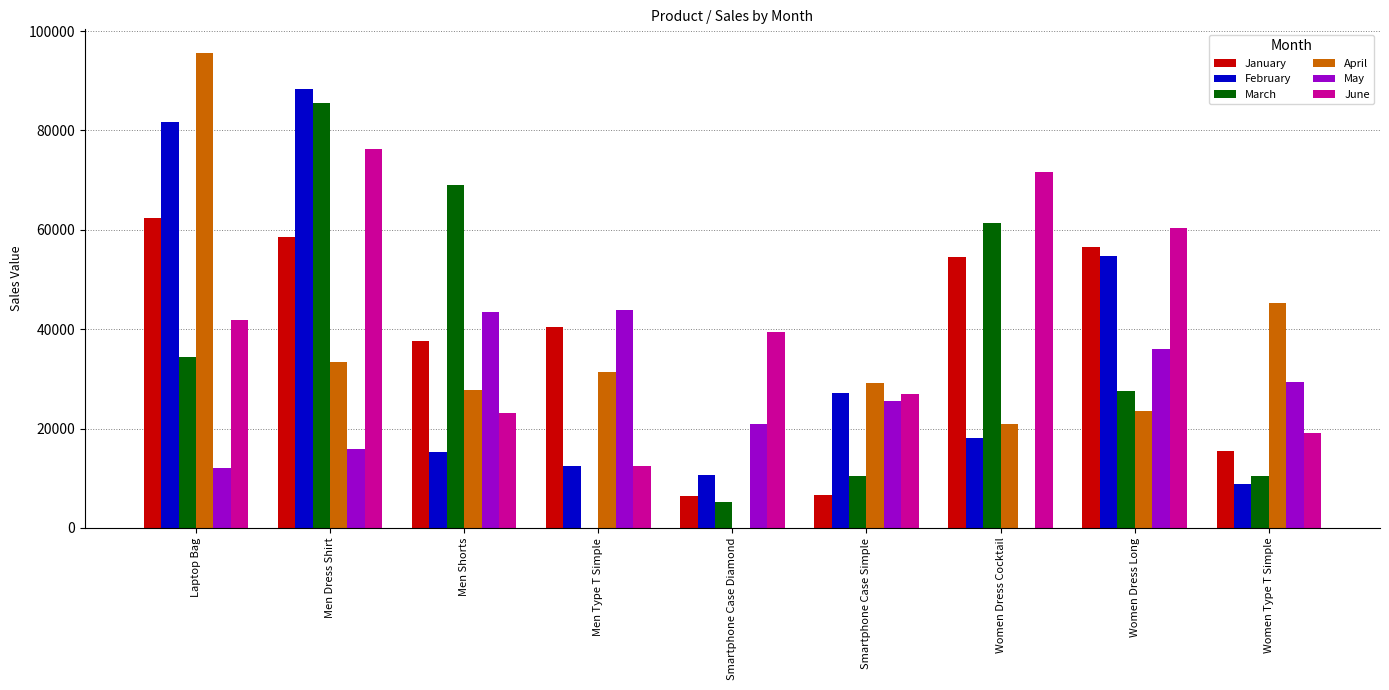

What is the average value of the April series?

34142.8